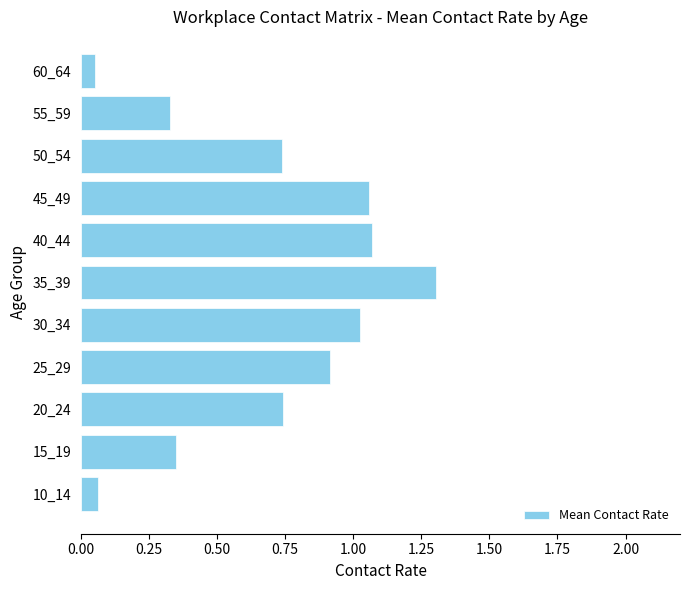

Which category has the highest value across all series?

35_39